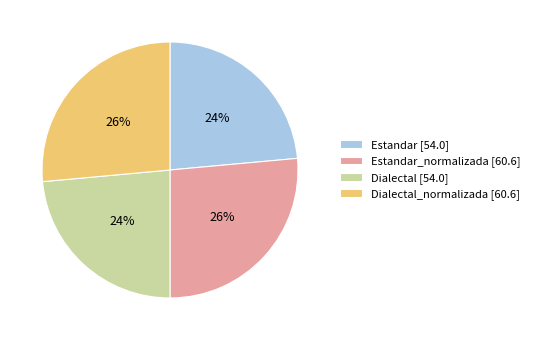

To the nearest percent, what is the average slice percentage?

25%